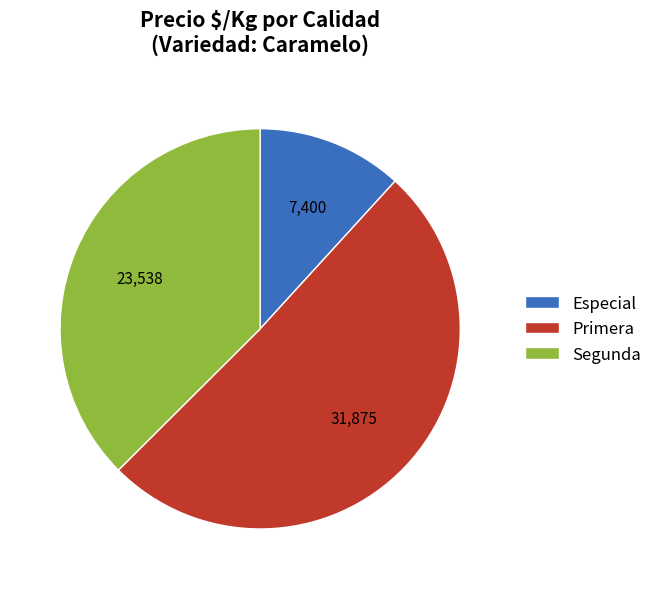

Count the number of slices in the pie.

3